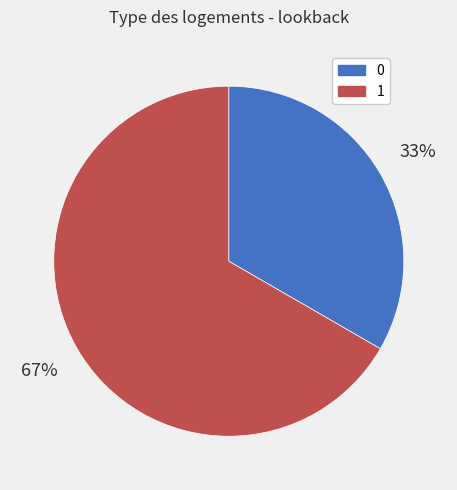

The 0 slice represents 27% of the pie. True or false?

False